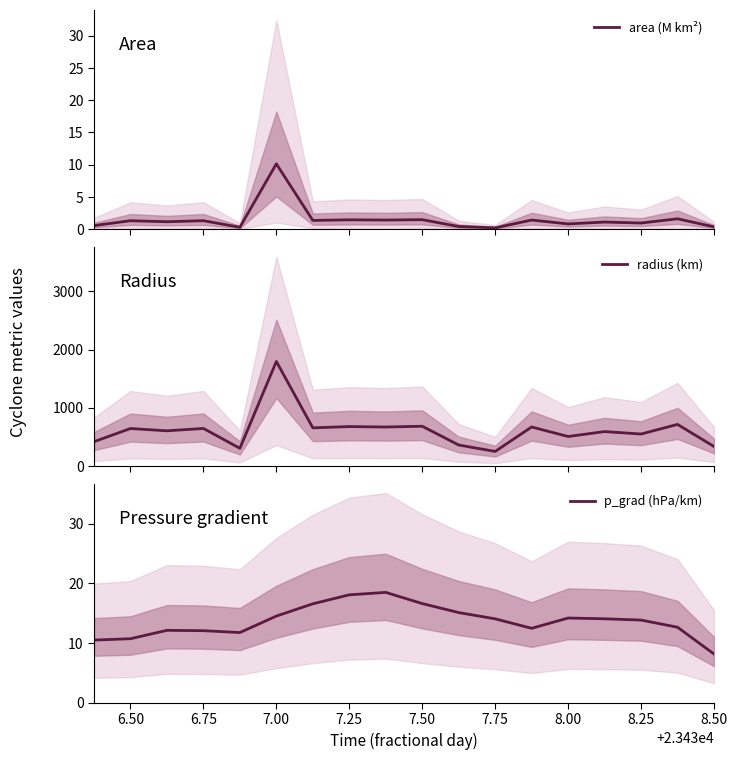

True or false: radius (km) has more than 1 points higher than both neighbors.

True